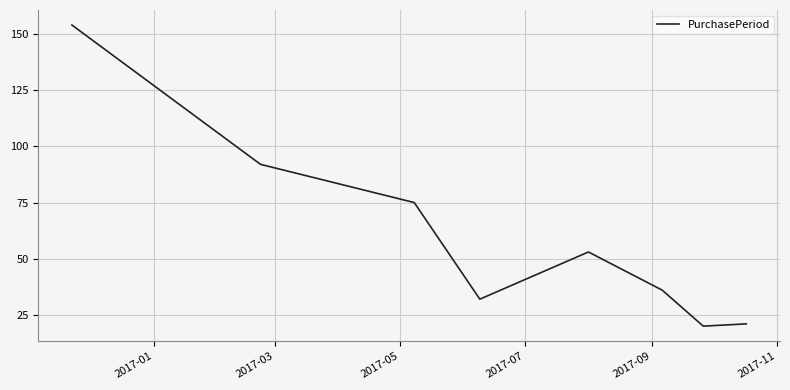

How many interior local peaks (higher than both neighbors) does the data have?

1